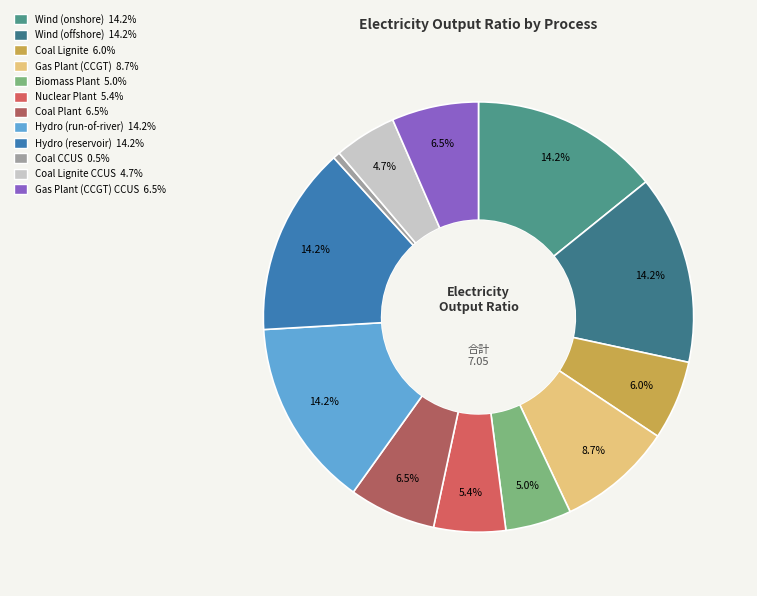

How many slices are in this pie chart?

12